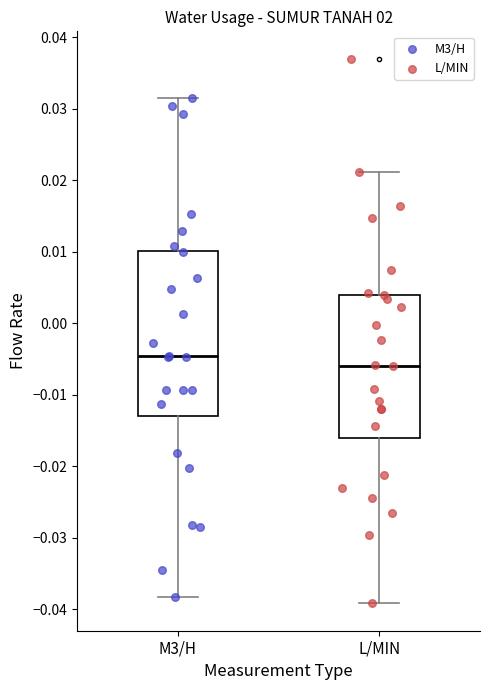

Where does the lower whisker of the box for L/MIN end on the y-axis? The values are not printed on the chart, so give them approximately, as read against the axis.

-0.039